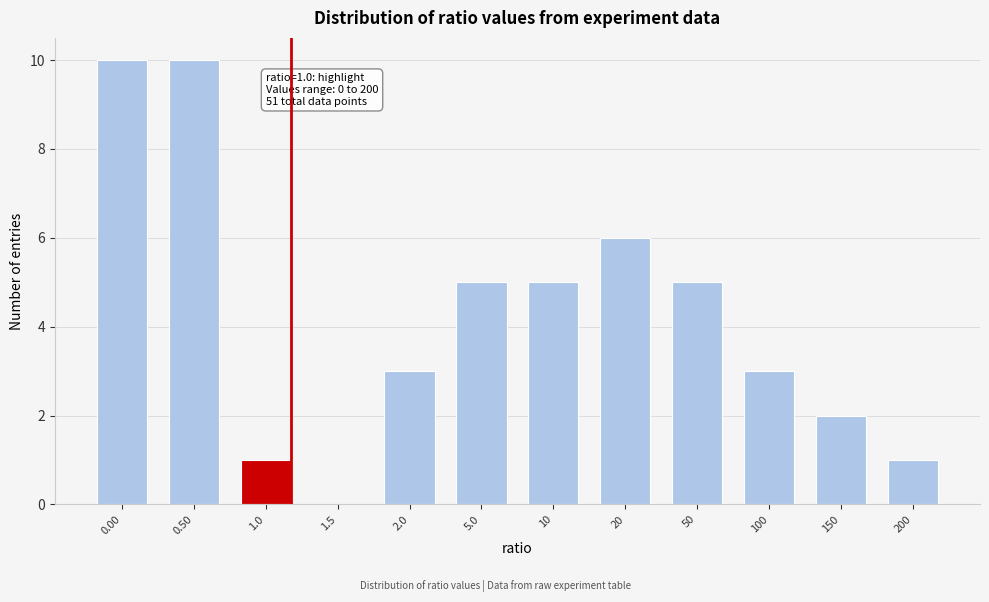

Reading left to right, extract all data points from this chart.

0.00=10	0.50=10	1.0=1	1.5=0	2.0=3	5.0=5	10=5	20=6	50=5	100=3	150=2	200=1